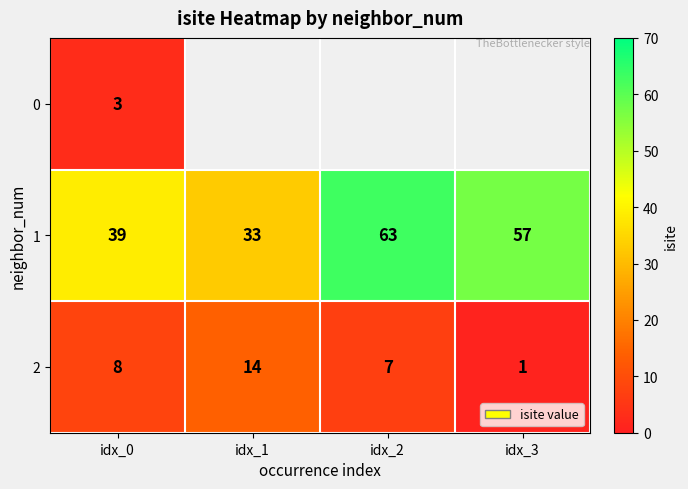

Rank the categories by 2 value from highest to lowest.

idx_1, idx_0, idx_2, idx_3